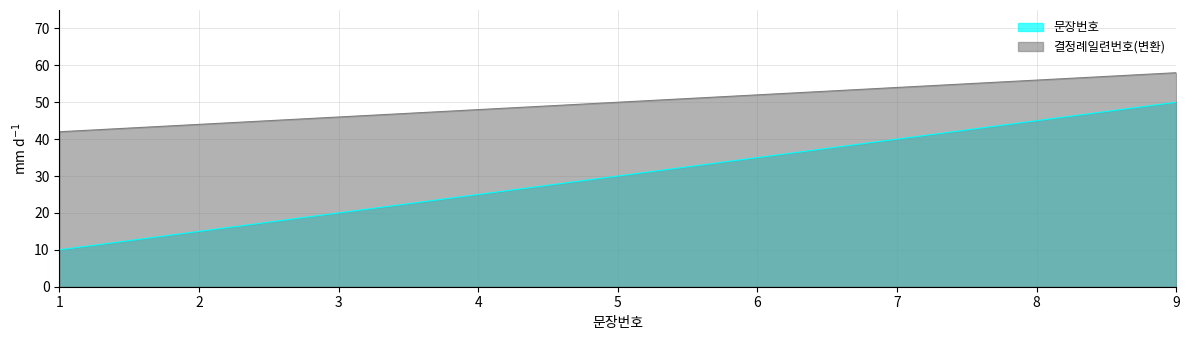

How many lines are shown in the chart?

2